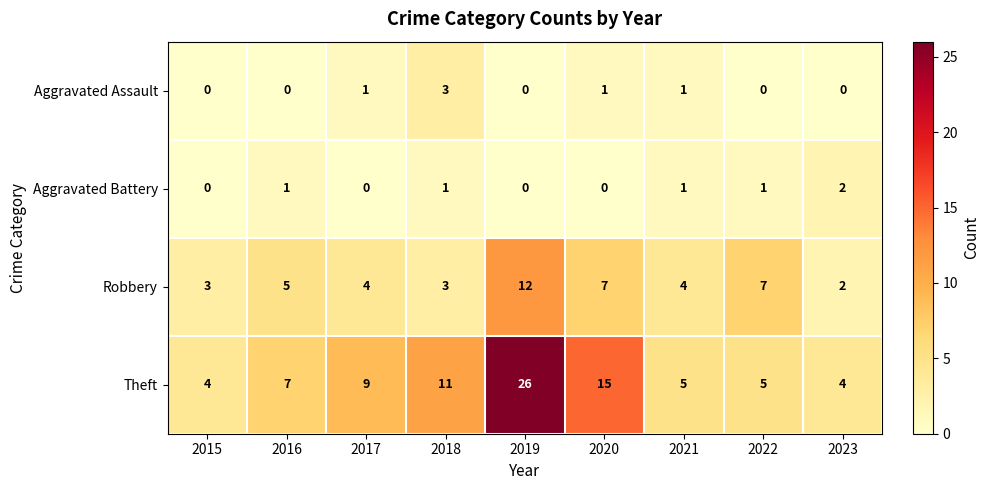

How many data points does each series have?

9